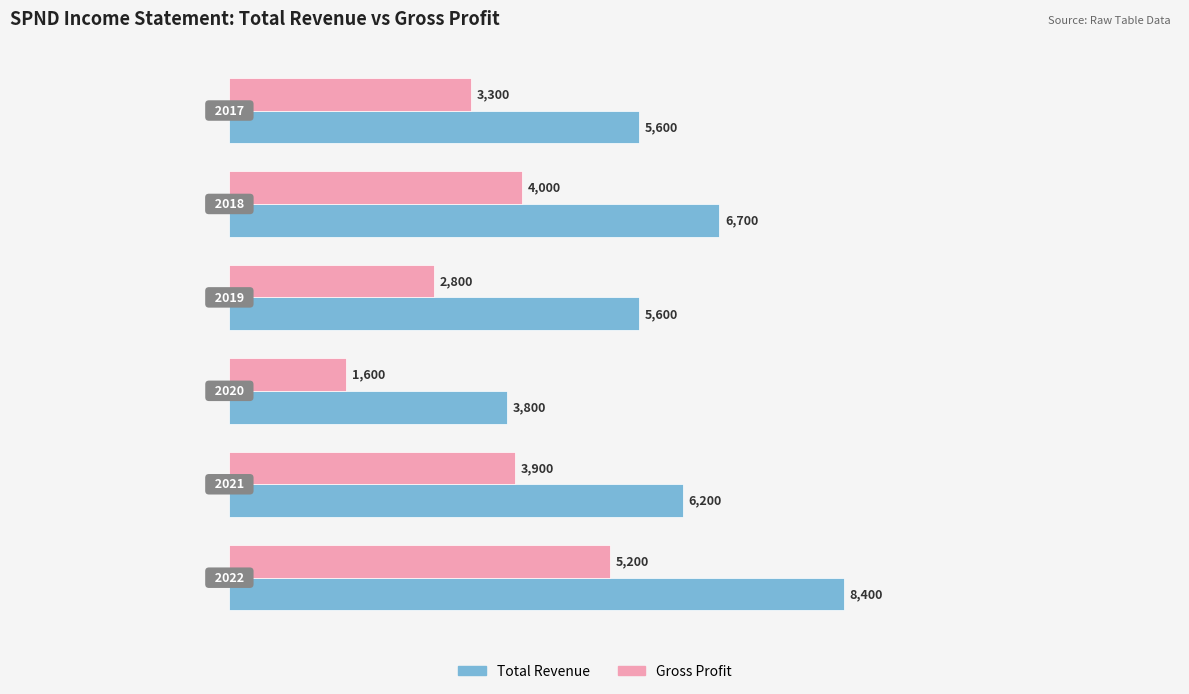

Rank the series by their average value, from lowest to highest.

Gross Profit, Total Revenue